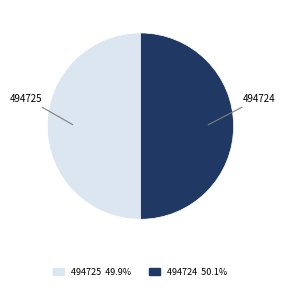

Approximately how many times larger is the value at 494725 compared to 494724?

1.0